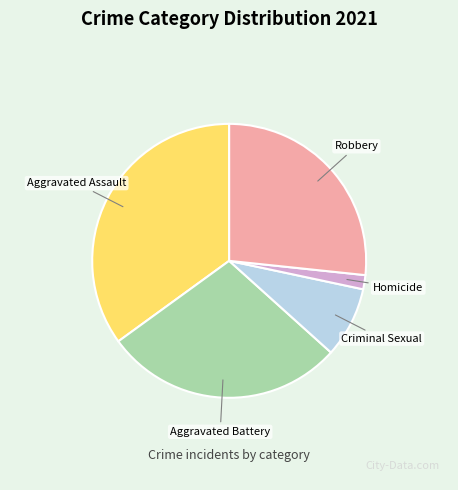

Count the number of slices in the pie.

5